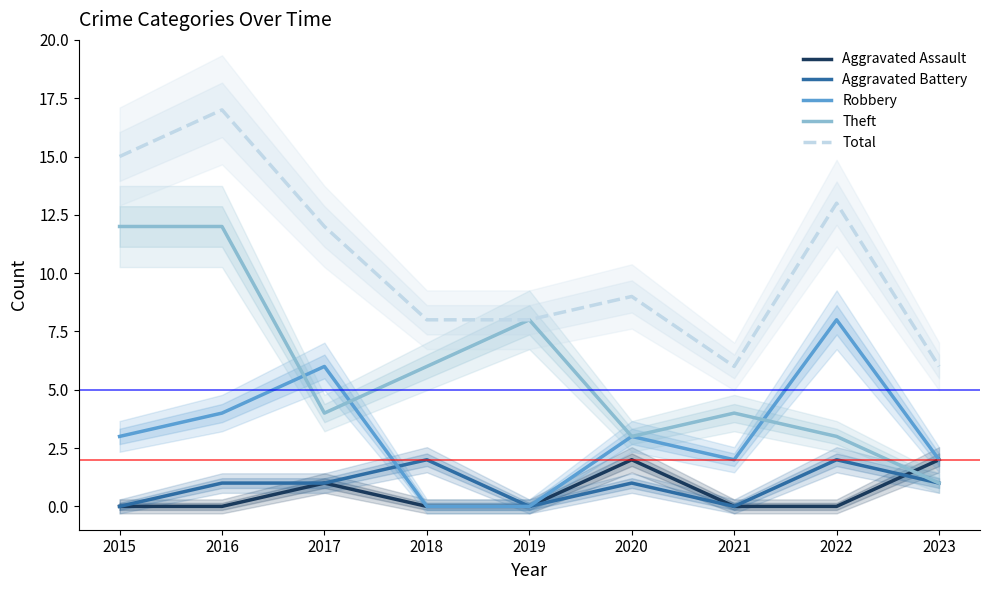

What is the difference between the maximum and minimum values in the Aggravated Assault series?

2